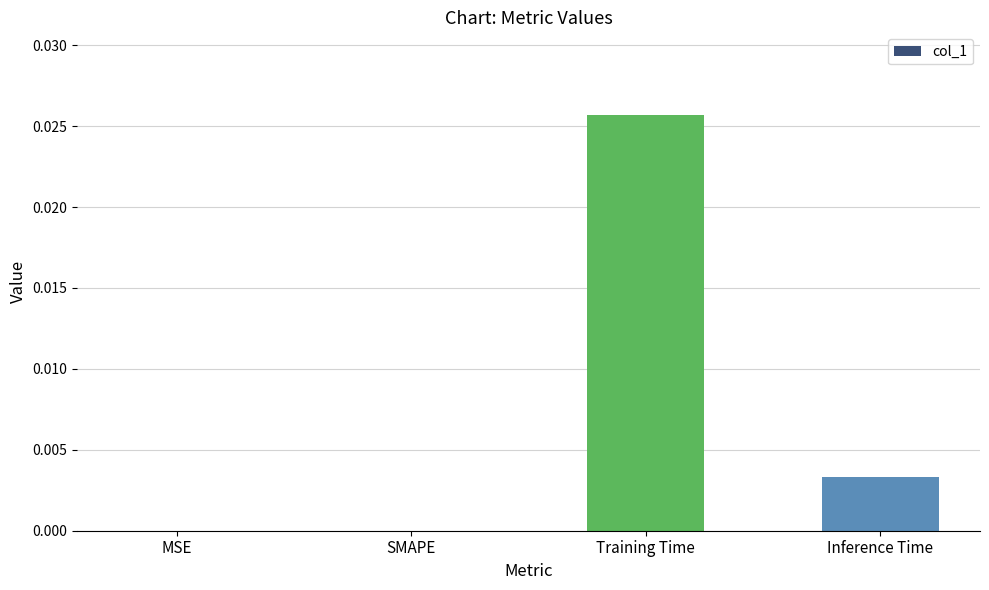

True or false: the data shows 0.0 at MSE.

True